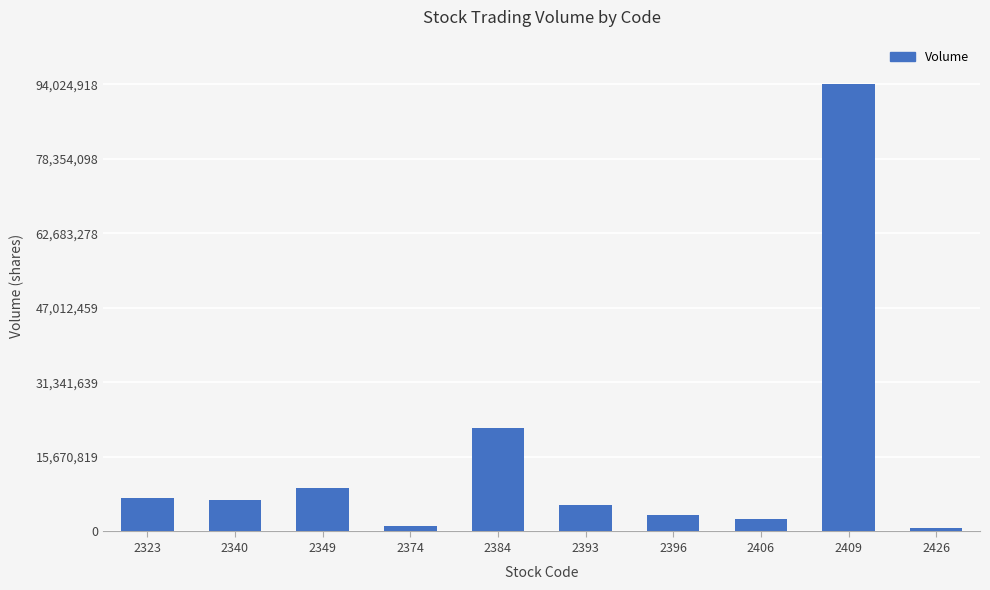

The value at 2340 is 10147808. True or false?

False